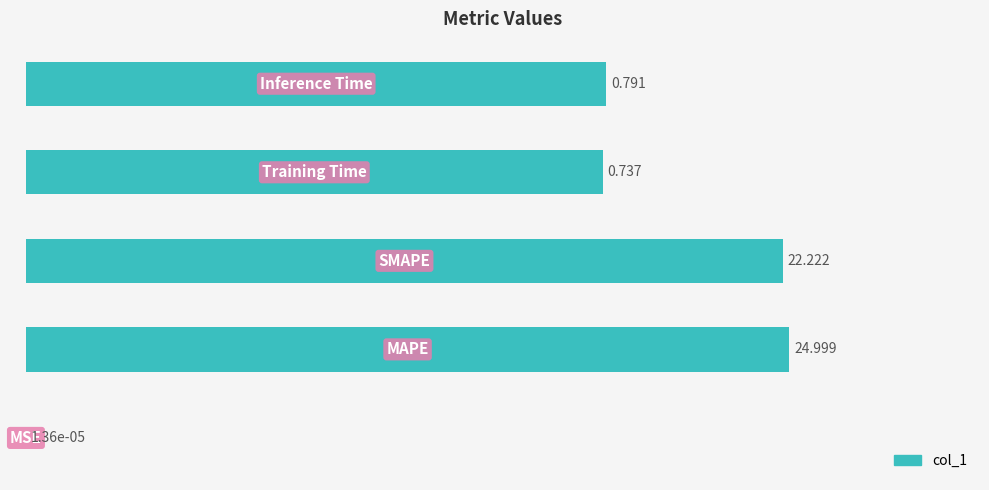

Are the bars horizontal?

Yes